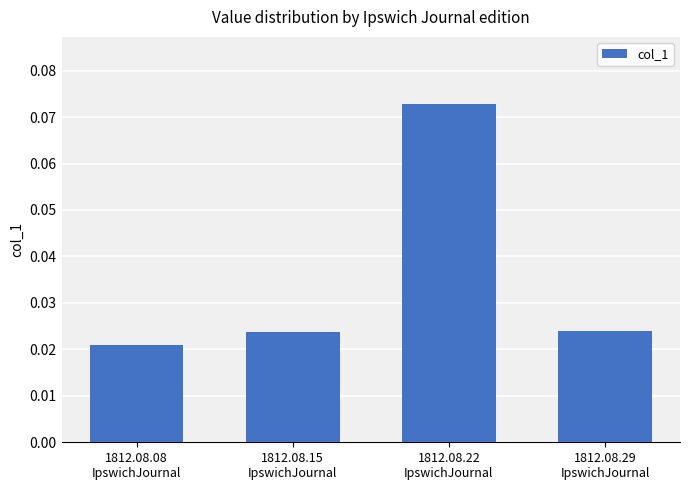

Count the values in the range 0 to 1.

4